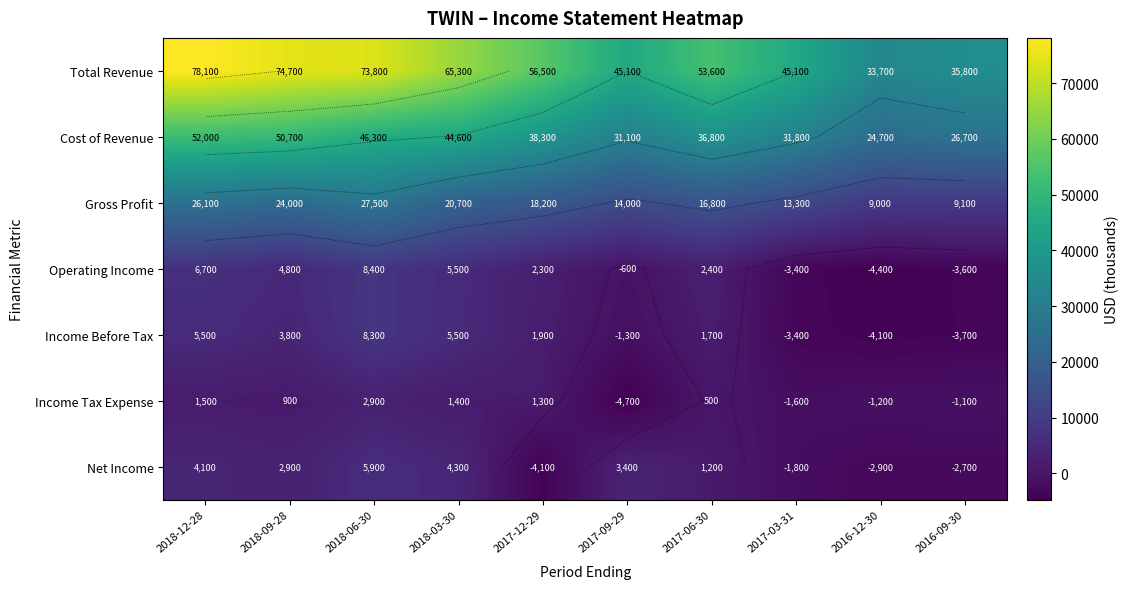

What is the average value of the Total Revenue series?

56170